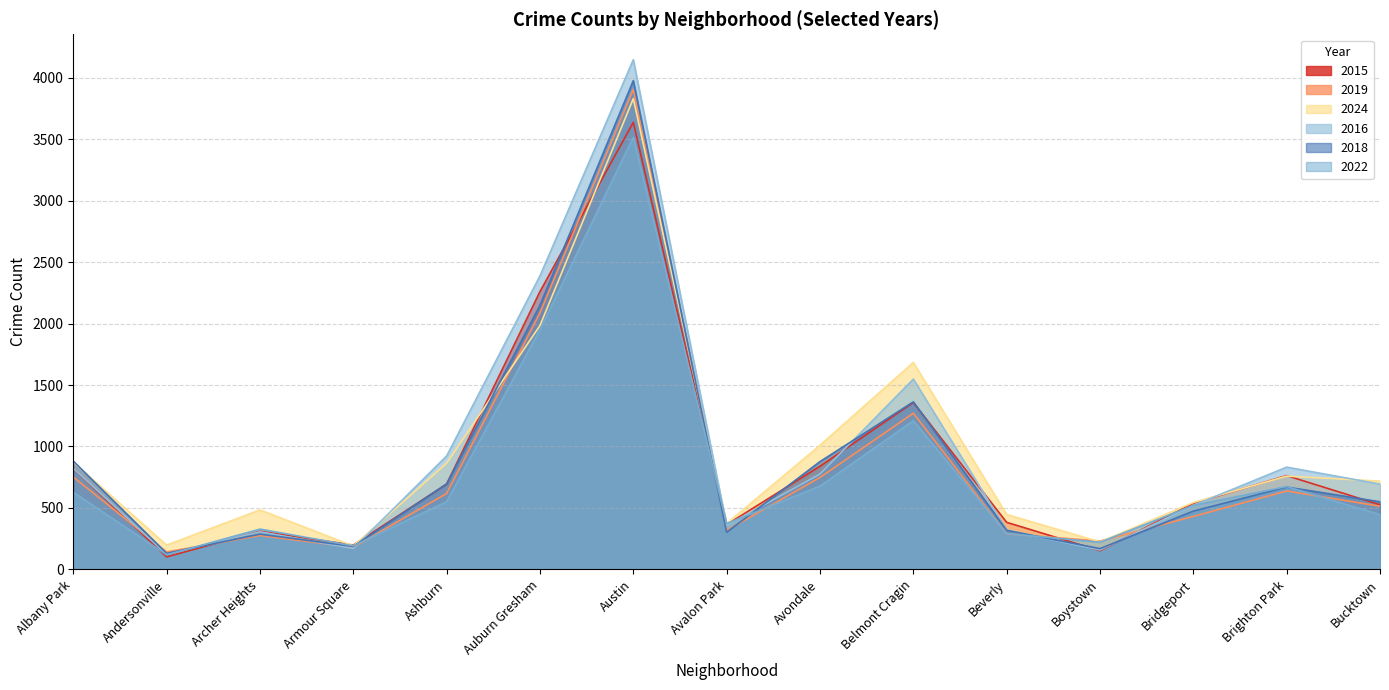

The 2018 series shows 1079 at Brighton Park. True or false?

False